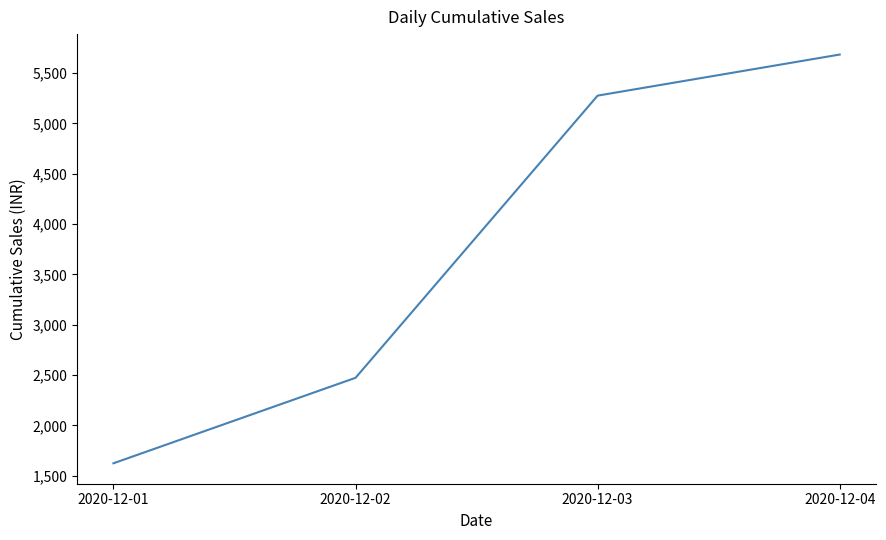

What is the ratio of the value at 2020-12-03 to the value at 2020-12-01?

3.3